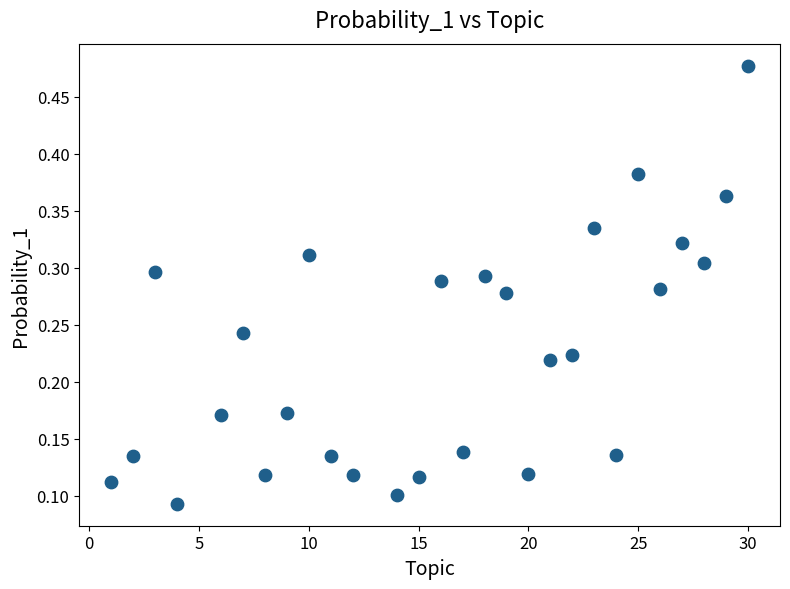

What is the range of X values (max minus min)?

29.0